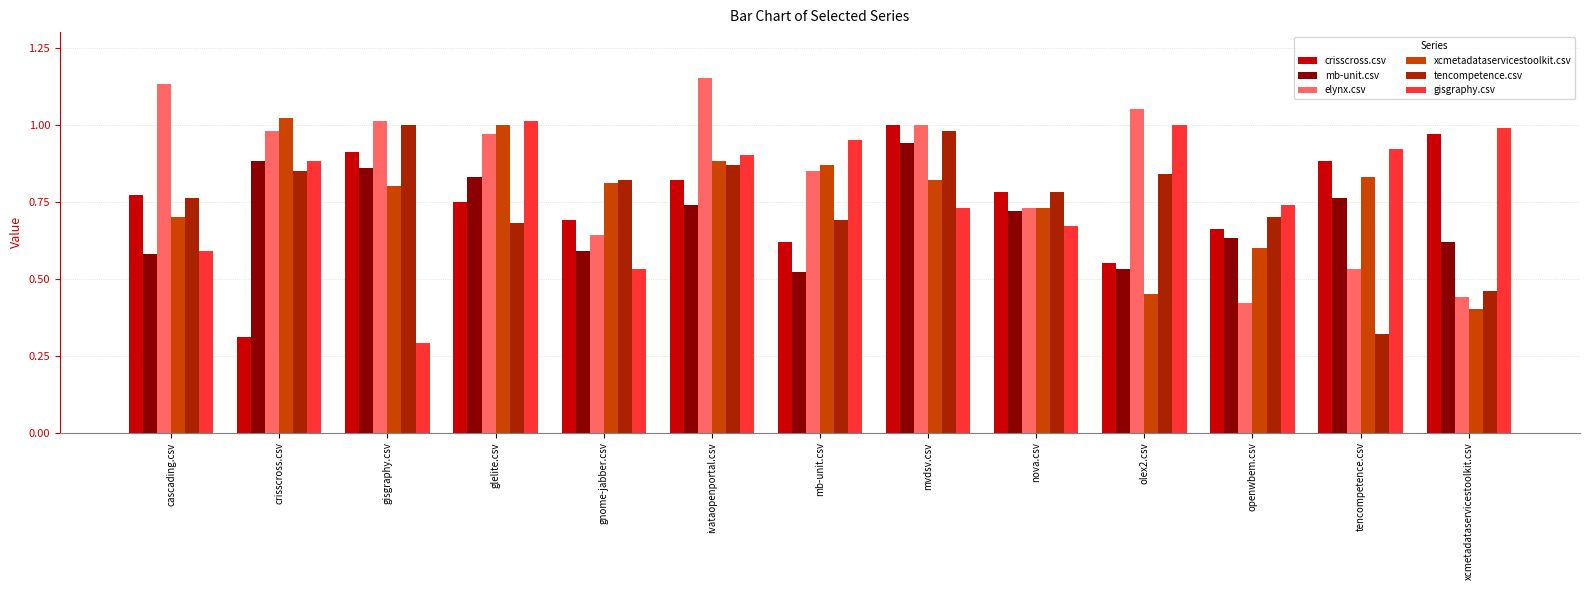

What is the sum of all gisgraphy.csv values?

10.2